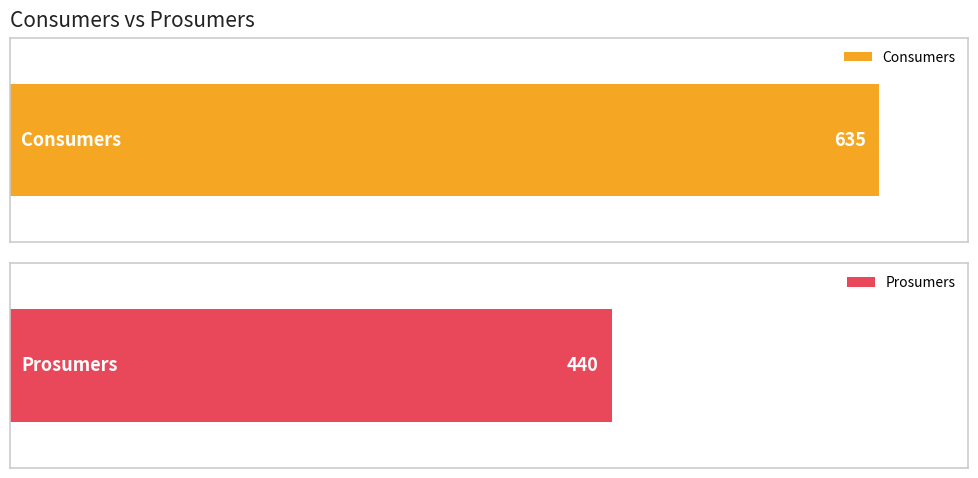

The value of Consumers at 2 is 296. True or false?

False